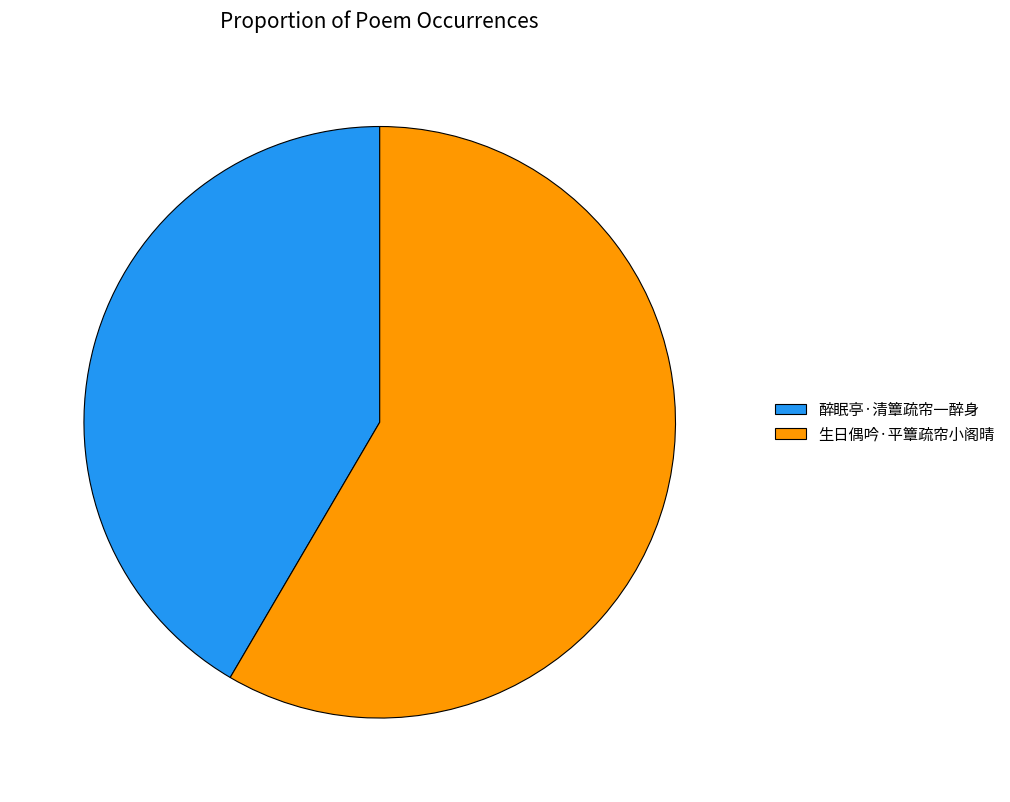

Which category has the biggest portion of the pie?

生日偶吟·平簟疏帘小阁晴